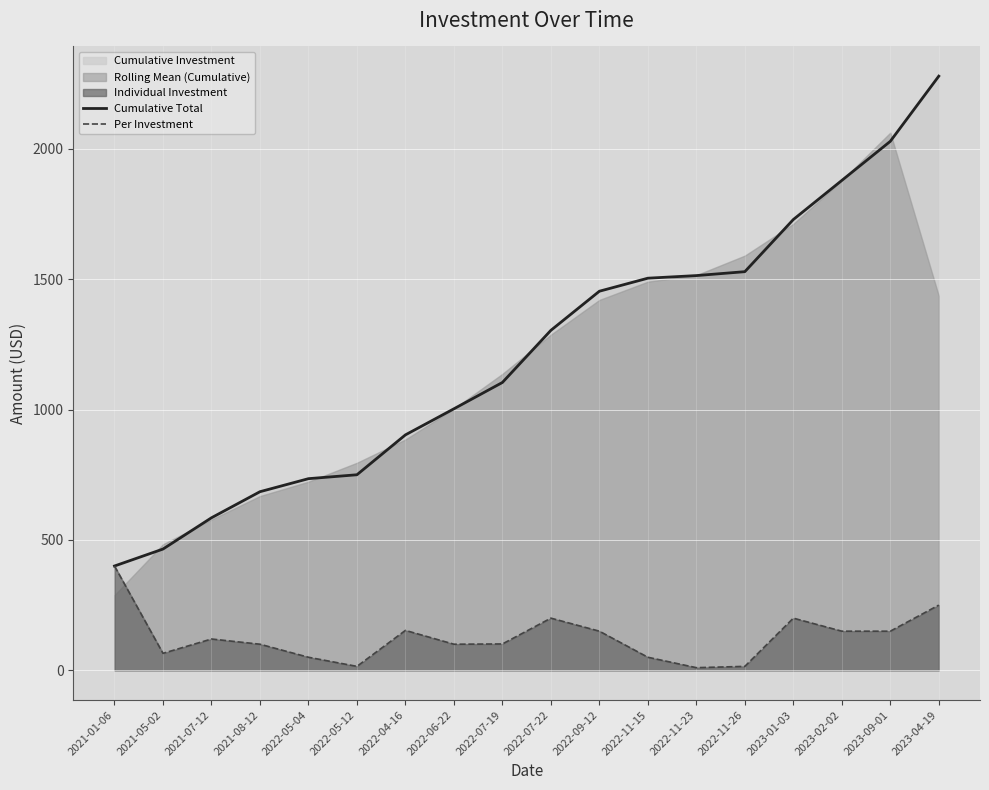

The value of Per Investment at 2022-07-22 is 121. True or false?

False